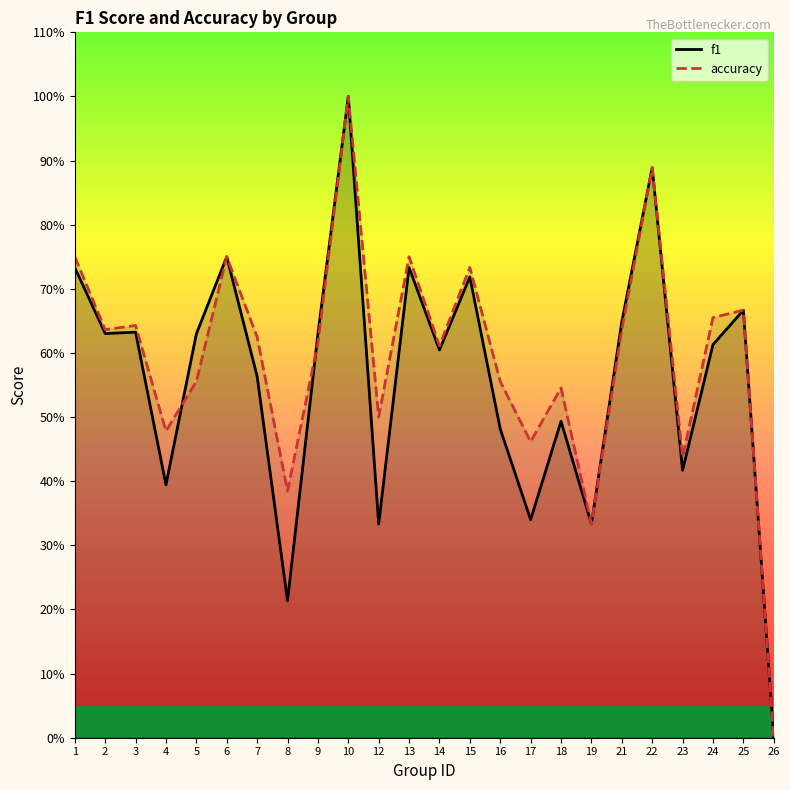

Between 7 and 18, which is larger?

7